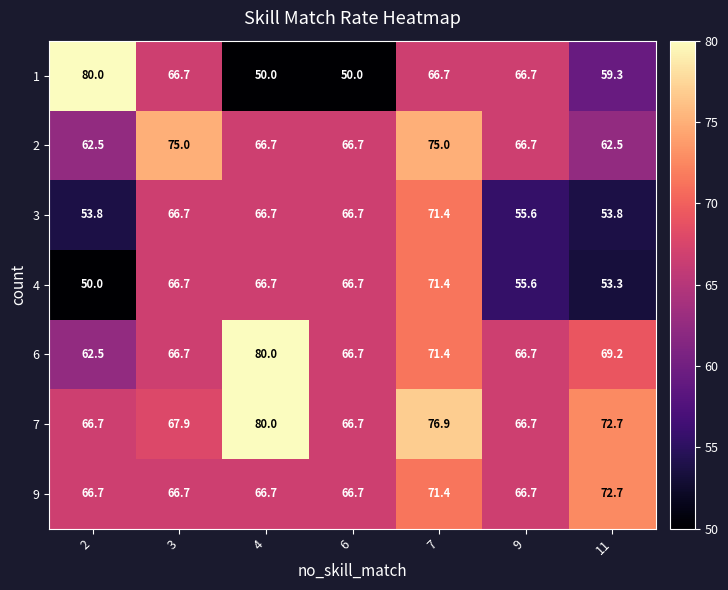

Which series changed the most between 6 and 9?

1